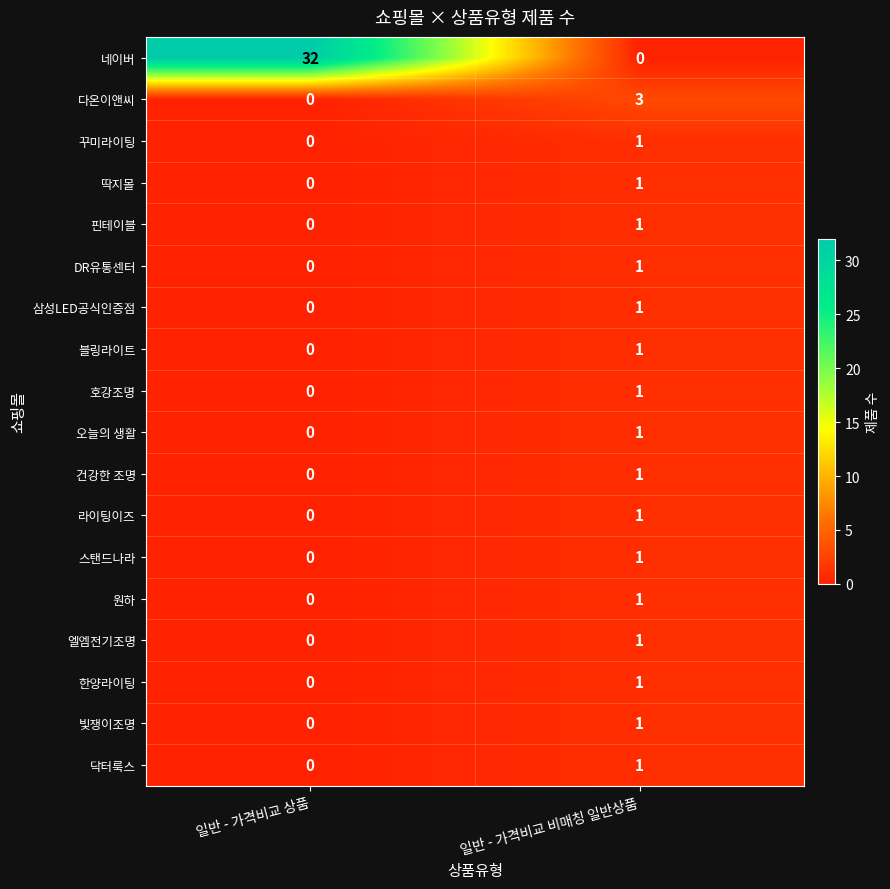

Is it true that 닥터룩스 equals 1 at 일반 - 가격비교 비매칭 일반상품?

True